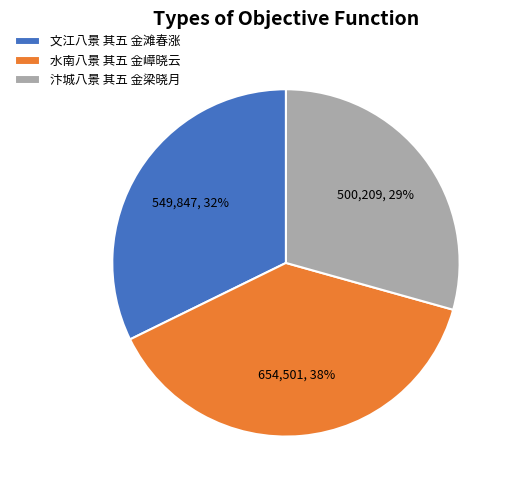

Do 水南八景 其五 金嶂晓云 and 汴城八景 其五 金梁晓月 together represent more than half of the pie?

Yes